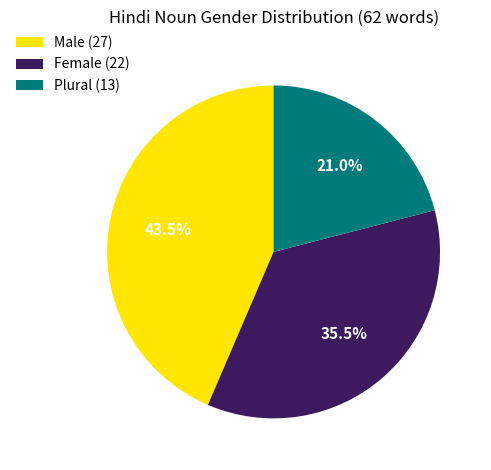

What is the smallest slice in the pie chart?

Plural (13)